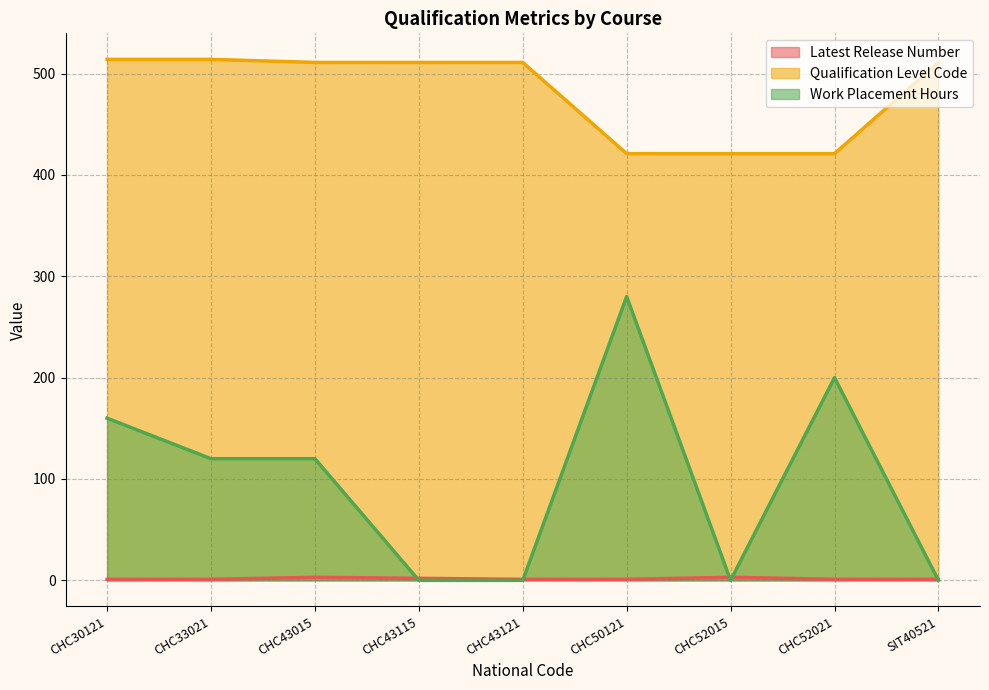

What is the total value across all series at CHC50121?

702